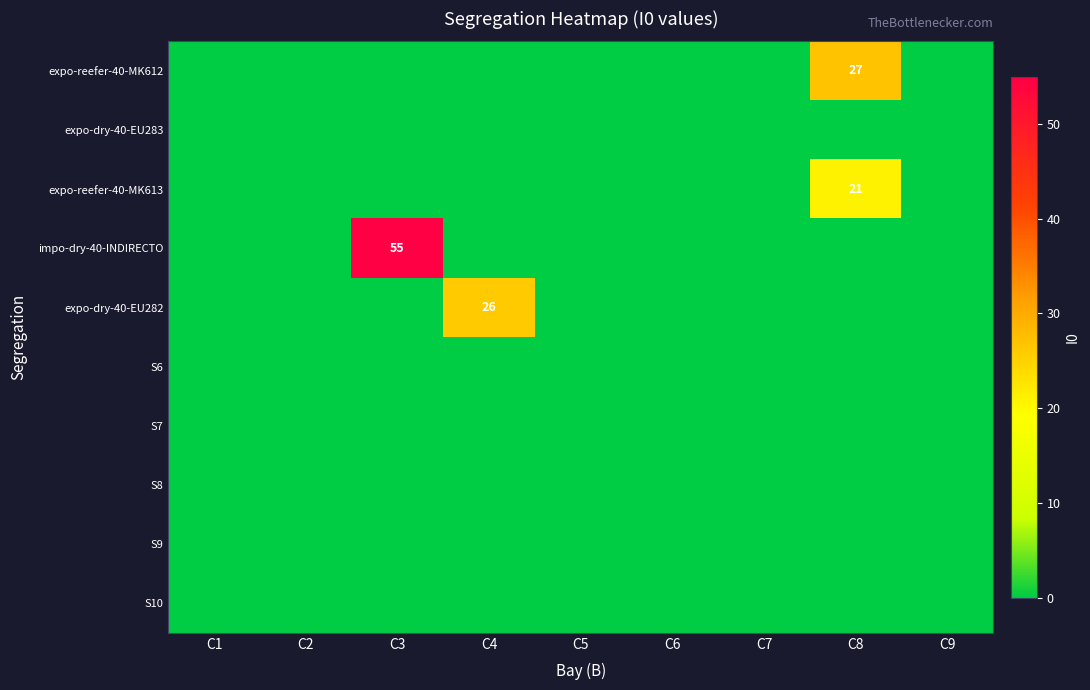

How many series are shown in this chart?

10